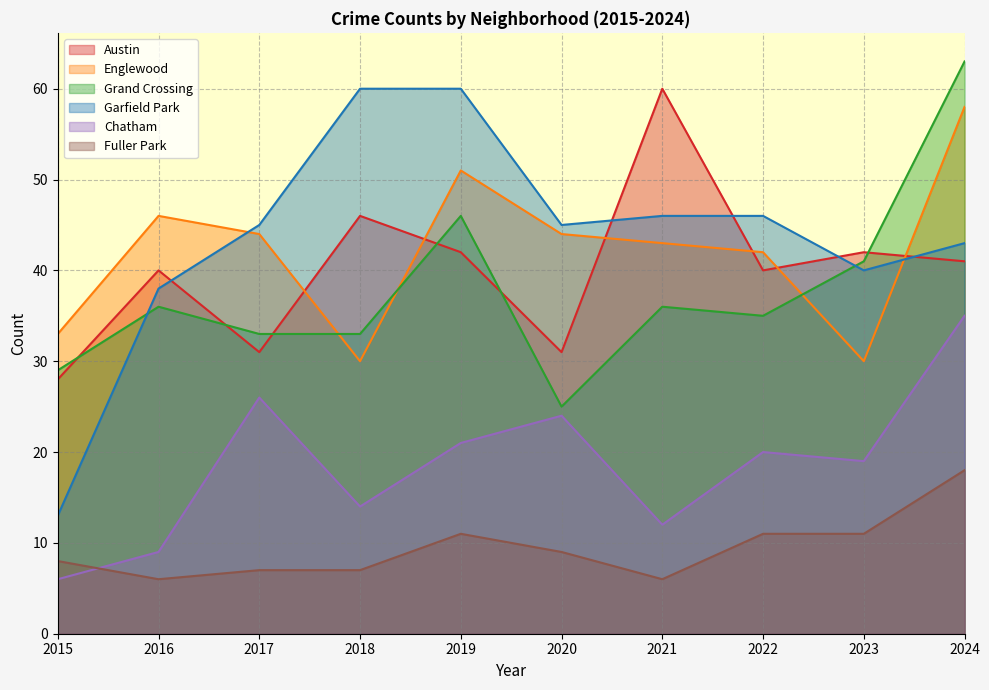

True or false: Austin has more than 0 points higher than both neighbors.

True